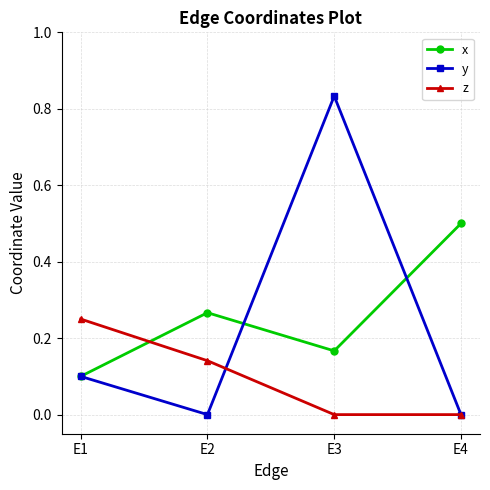

At which category is the sum across all series the highest?

E3